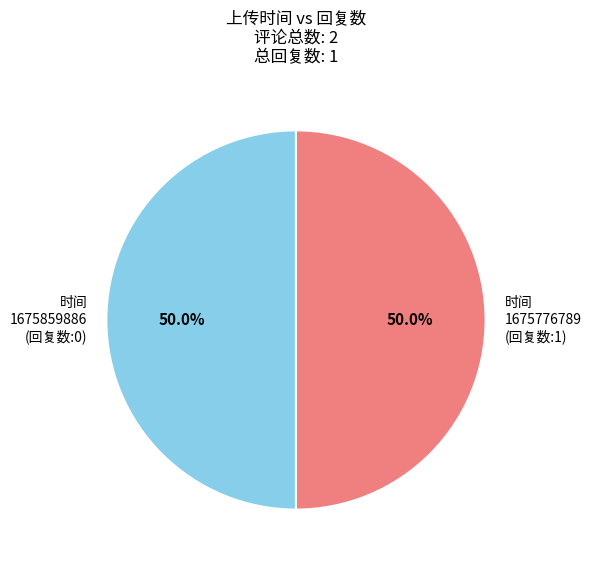

What percentage is NOT represented by 时间 1675859886 (回复数:0)?

50.0%